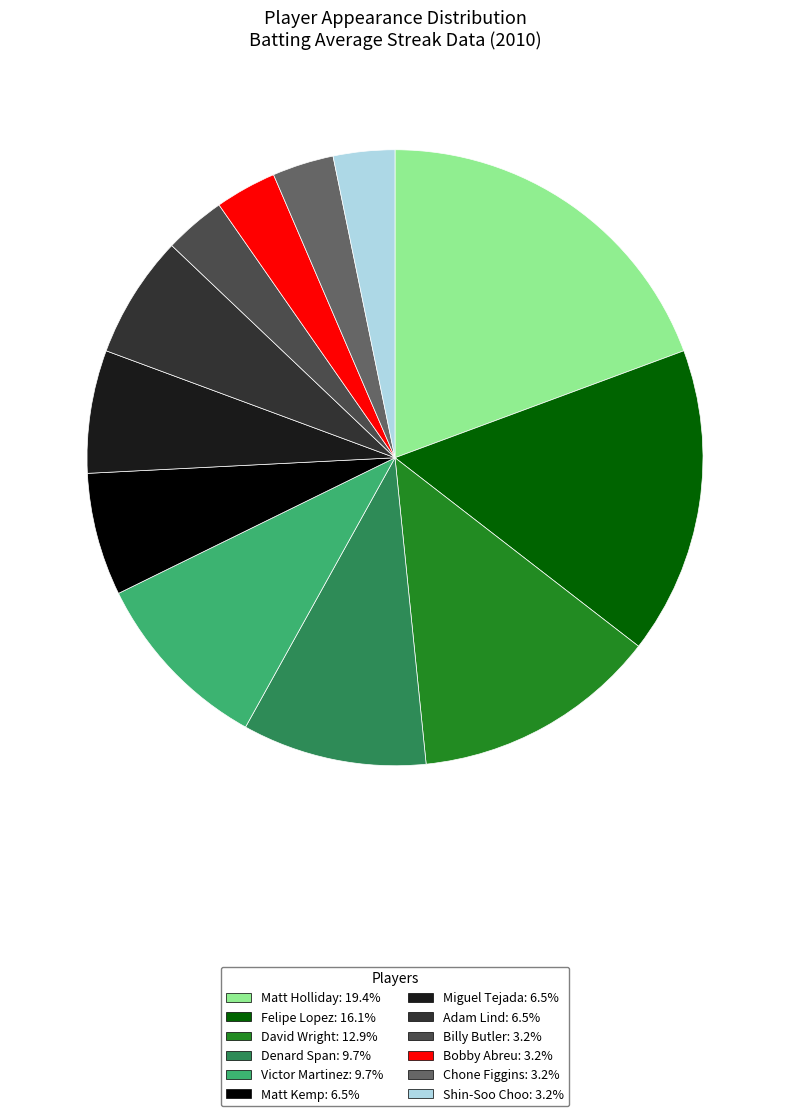

Is there any slice that represents more than half of the pie?

No